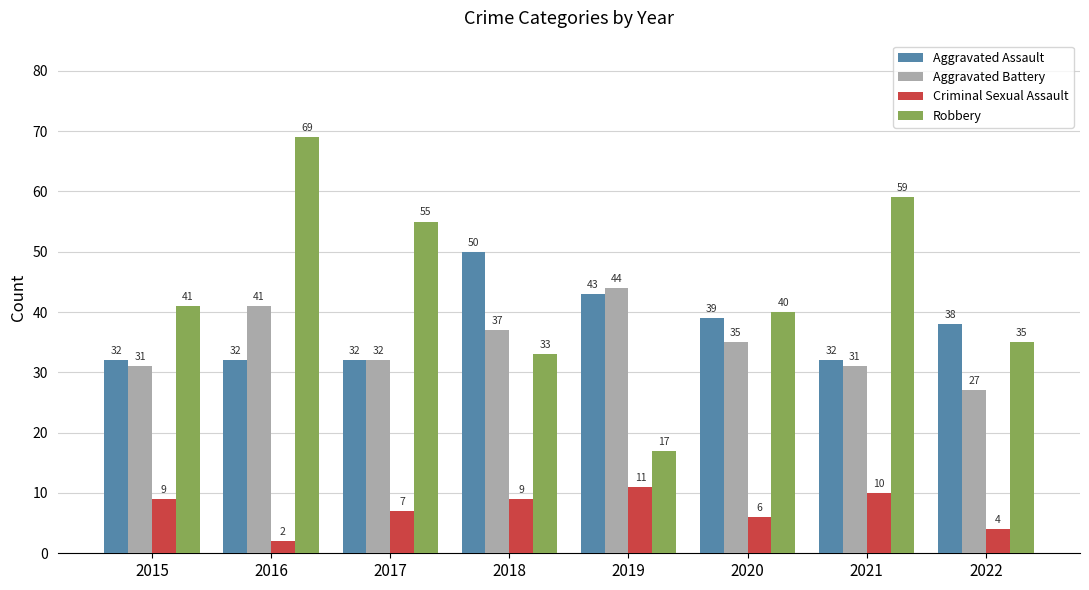

At which category is the sum across all series the highest?

2016